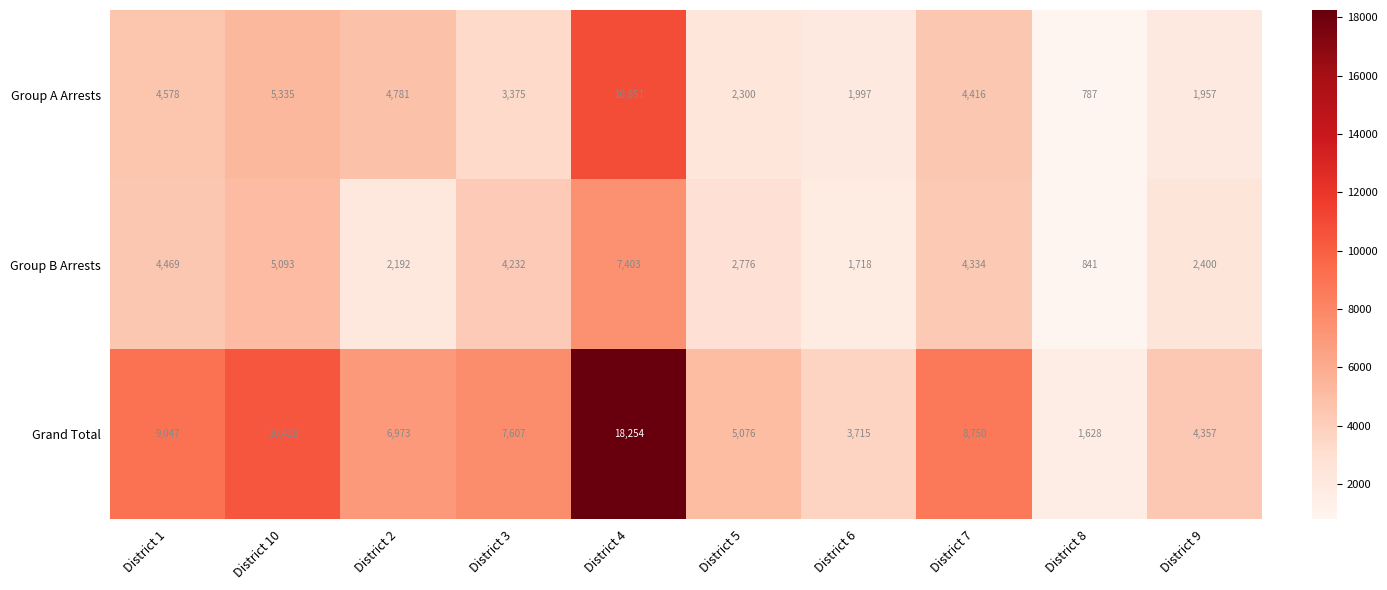

What is the average value of the Grand Total series?

7584